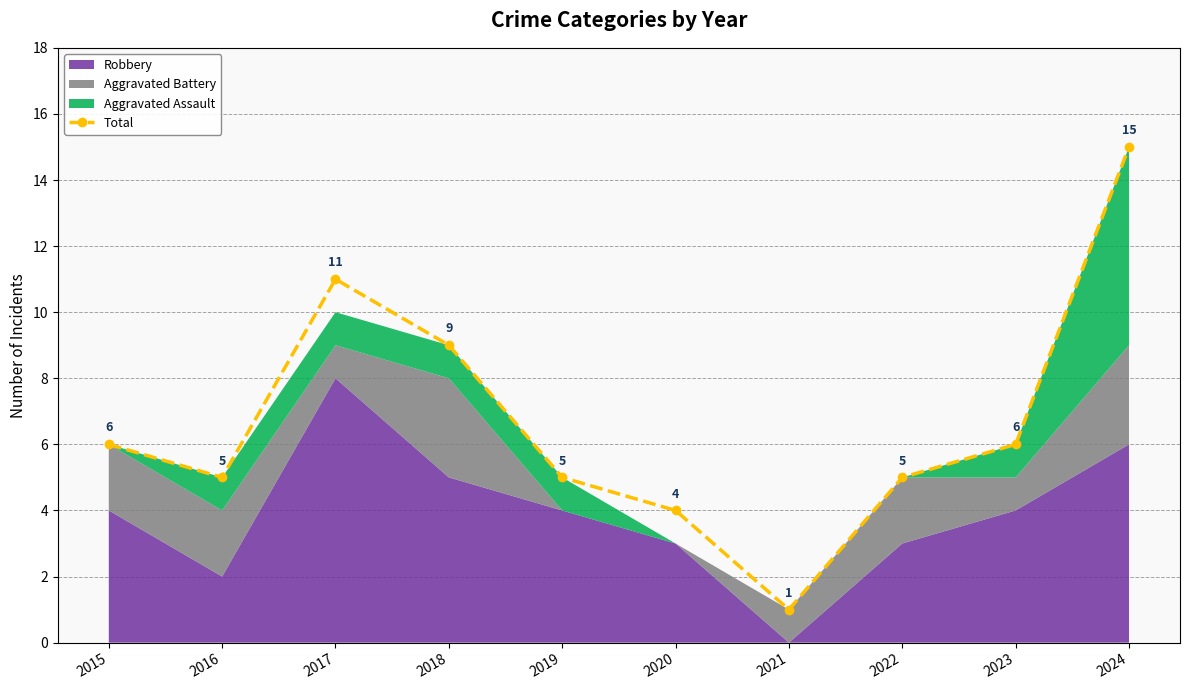

What is the sum of all values?

67